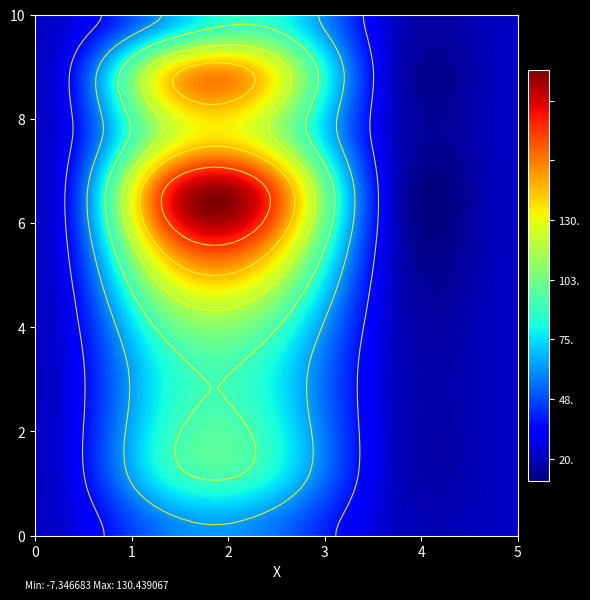

At which category is the sum across all series the highest?

2